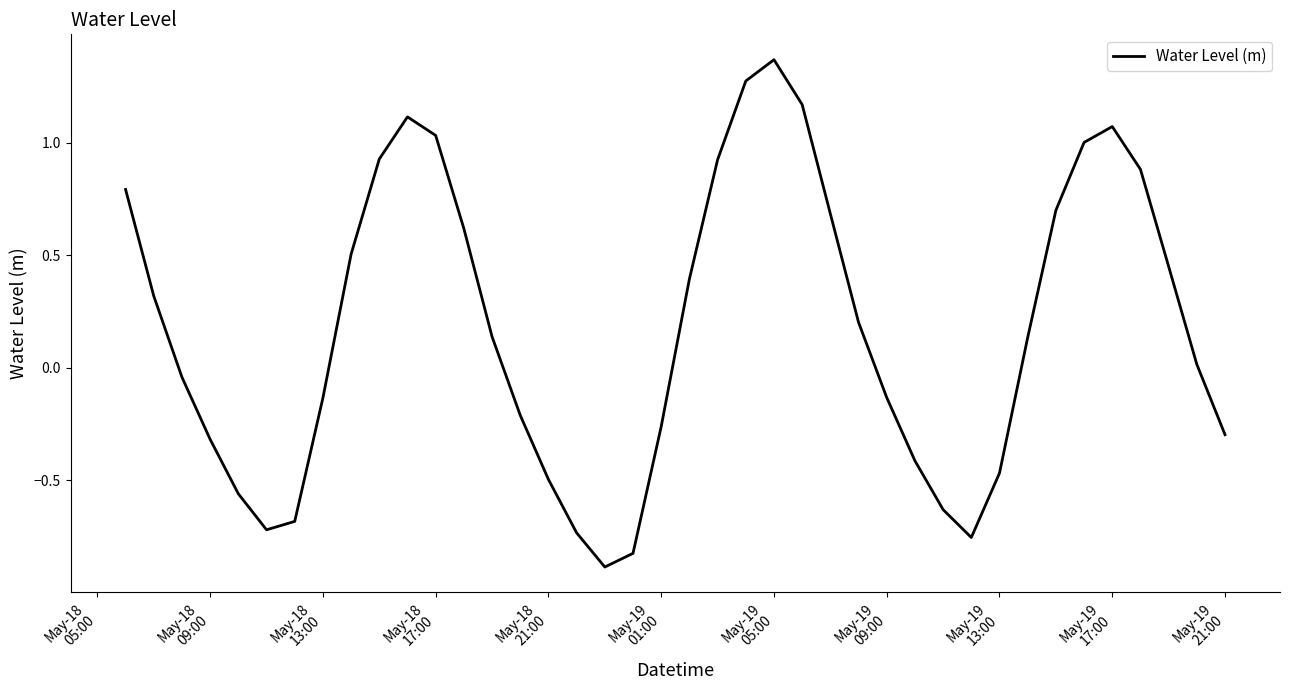

What is the difference between the maximum and second lowest values?

2.2